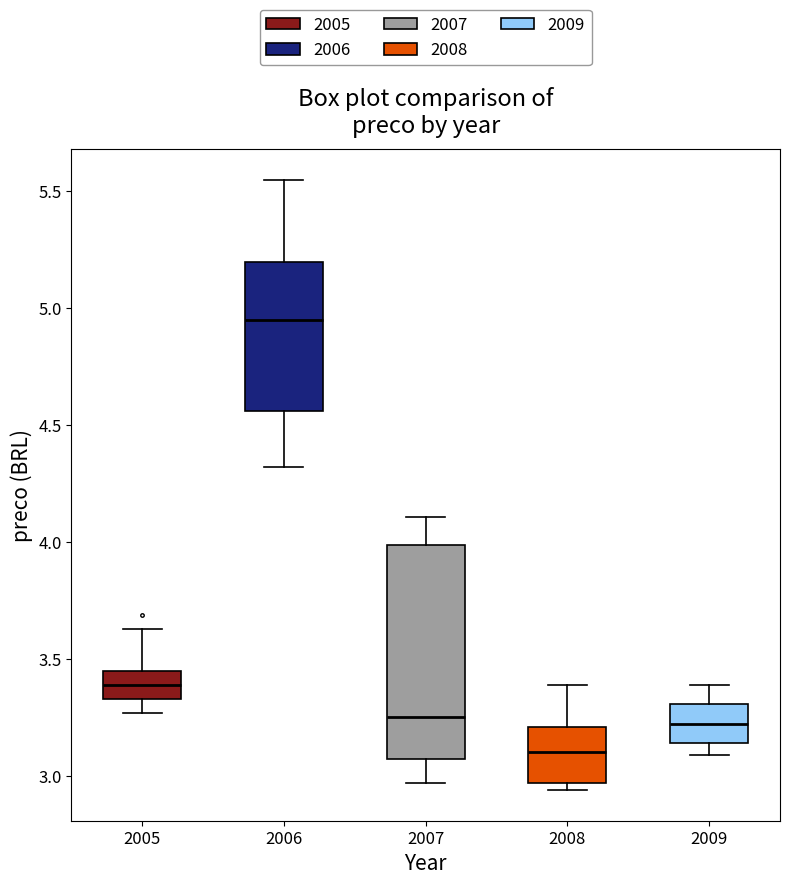

Reading left to right, read every box against the y-axis: the position of its median line, the range the box covers, and the ends of its whiskers. The values are not printed on the chart, so give them approximately, as read against the axis.

2005: median 3.40, box 3.35 to 3.45, whiskers 3.25 to 3.65
2006: median 4.95, box 4.55 to 5.20, whiskers 4.30 to 5.55
2007: median 3.25, box 3.10 to 4.00, whiskers 2.95 to 4.10
2008: median 3.10, box 2.95 to 3.20, whiskers 2.95 (just below the box's lower edge) to 3.40
2009: median 3.25, box 3.15 to 3.30, whiskers 3.10 to 3.40